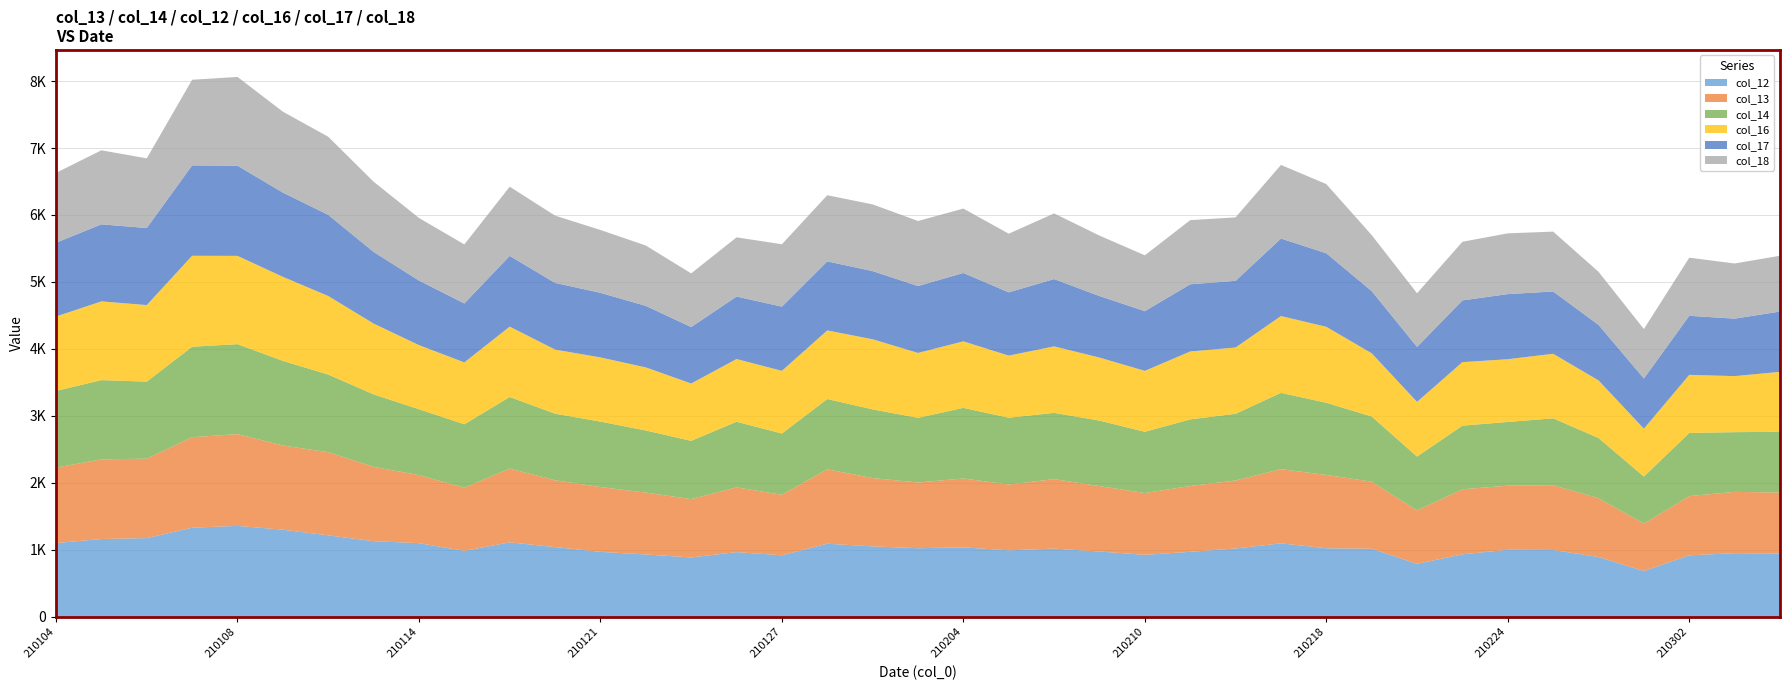

Reading left to right, list all the values displayed in this chart.

col_12: 210104=1100.4	210105=1160.9	210106=1174.5	210107=1329.8	210108=1357.0	210111=1300.0	210112=1215.8	210113=1128.5	210114=1099.3	210115=983.8	210119=1111.0	210120=1040.7	210121=969.0	210122=930.2	210125=885.5	210126=965.1	210127=917.8	210129=1090.8	210202=1051.0	210203=1023.5	210204=1036.3	210205=991.9	210208=1017.5	210209=974.5	210210=924.5	210215=969.7	210216=1019.6	210217=1096.0	210218=1022.9	210219=1016.2	210222=790.2	210223=932.0	210224=1000.0	210225=997.2	210226=892.0	210301=683.4	210302=917.5	210303=949.3	210304=943.9
col_13: 210104=1127.2	210105=1189.5	210106=1186.4	210107=1351.7	210108=1370.9	210111=1257.4	210112=1241.9	210113=1109.9	210114=1016.5	210115=943.8	210119=1102.4	210120=997.4	210121=968.2	210122=924.6	210125=871.0	210126=967.3	210127=903.8	210129=1111.1	210202=1020.3	210203=981.4	210204=1028.7	210205=982.8	210208=1038.4	210209=976.4	210210=922.9	210215=982.9	210216=1015.6	210217=1108.3	210218=1094.7	210219=1001.1	210222=797.9	210223=971.7	210224=957.7	210225=967.7	210226=878.0	210301=707.4	210302=884.6	210303=915.7	210304=911.0
col_14: 210104=1144.9	210105=1183.3	210106=1150.6	210107=1351.0	210108=1343.1	210111=1263.8	210112=1159.6	210113=1082.3	210114=983.9	210115=946.9	210119=1068.9	210120=994.8	210121=977.2	210122=927.2	210125=870.4	210126=980.0	210127=914.7	210129=1049.8	210202=1025.4	210203=966.1	210204=1054.4	210205=997.3	210208=989.5	210209=978.4	210210=914.6	210215=994.9	210216=996.0	210217=1139.6	210218=1078.3	210219=973.4	210222=803.9	210223=950.3	210224=951.5	210225=998.6	210226=899.5	210301=702.8	210302=943.2	210303=891.7	210304=906.7
col_16: 210104=1111.4	210105=1176.0	210106=1143.2	210107=1358.4	210108=1318.6	210111=1255.4	210112=1173.0	210113=1058.0	210114=956.9	210115=923.9	210119=1050.7	210120=957.1	210121=958.4	210122=941.9	210125=856.6	210126=936.5	210127=936.4	210129=1024.7	210202=1047.2	210203=969.1	210204=993.7	210205=927.6	210208=992.4	210209=941.3	210210=910.1	210215=1014.1	210216=989.9	210217=1147.1	210218=1133.9	210219=943.9	210222=817.1	210223=948.4	210224=936.9	210225=963.8	210226=860.3	210301=715.4	210302=867.1	210303=837.0	210304=895.9
col_17: 210104=1101.6	210105=1150.8	210106=1150.4	210107=1349.5	210108=1346.2	210111=1257.7	210112=1211.8	210113=1069.6	210114=964.4	210115=880.8	210119=1055.8	210120=996.0	210121=964.5	210122=918.7	210125=842.6	210126=932.7	210127=958.4	210129=1030.9	210202=1017.8	210203=998.8	210204=1021.2	210205=945.2	210208=1004.9	210209=918.8	210210=891.6	210215=1003.2	210216=995.4	210217=1157.1	210218=1098.5	210219=928.6	210222=821.0	210223=921.9	210224=972.4	210225=930.0	210226=829.3	210301=749.4	210302=881.8	210303=858.1	210304=900.3
col_18: 210104=1043.8	210105=1105.5	210106=1040.5	210107=1279.1	210108=1326.0	210111=1208.7	210112=1166.4	210113=1048.9	210114=935.0	210115=881.3	210119=1034.0	210120=1004.6	210121=938.8	210122=901.6	210125=801.8	210126=884.5	210127=932.0	210129=987.9	210202=996.5	210203=971.3	210204=961.6	210205=875.7	210208=980.8	210209=902.6	210210=834.2	210215=958.1	210216=948.3	210217=1099.4	210218=1032.9	210219=836.6	210222=801.1	210223=875.8	210224=907.4	210225=894.5	210226=792.7	210301=738.3	210302=868.2	210303=824.0	210304=833.2